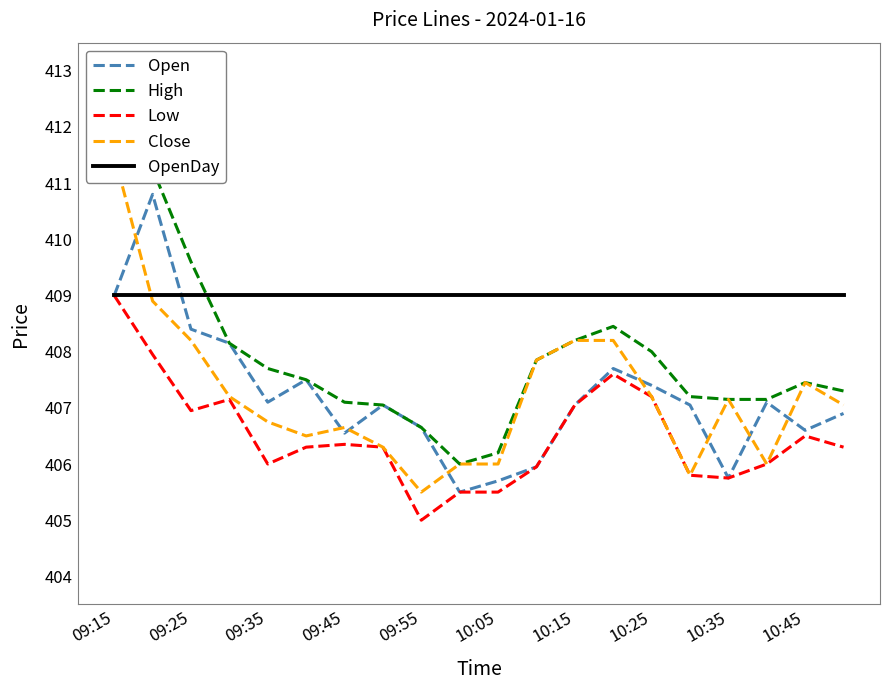

What is the approximate value of OpenDay at 09:35?

409.0